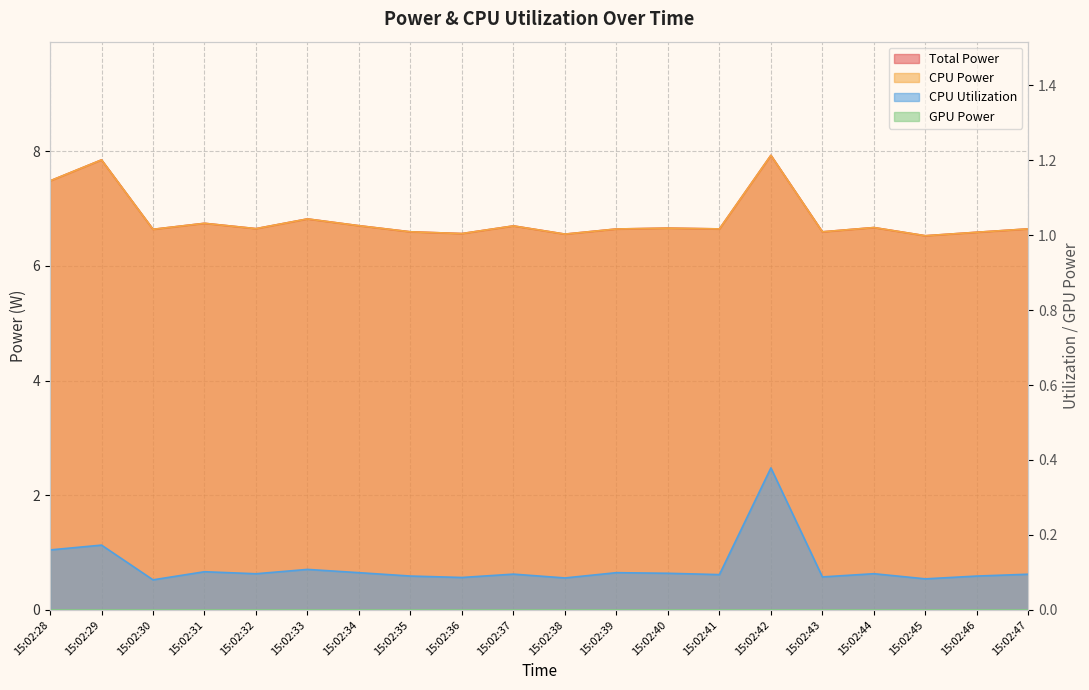

At which category does CPU Power reach its first local peak?

15:02:29